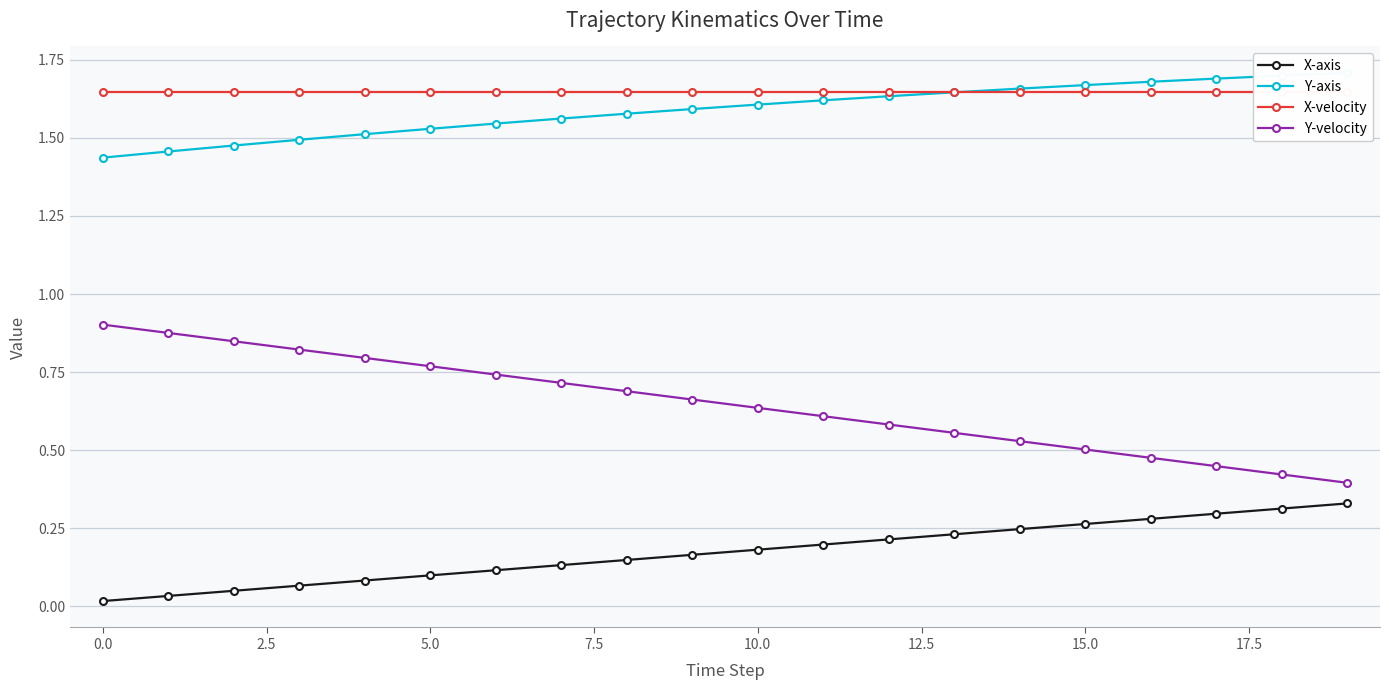

How many lines are shown in the chart?

4